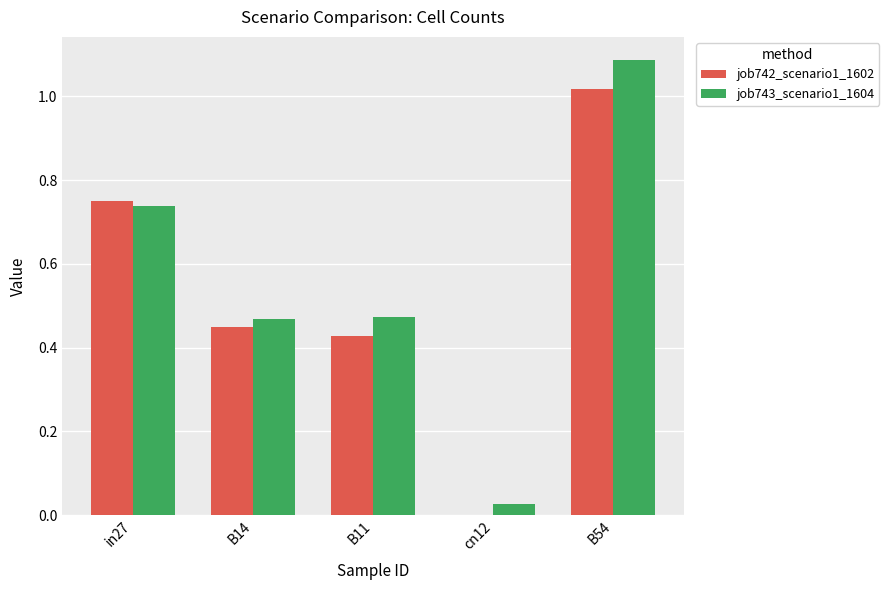

How many series are shown in this chart?

2